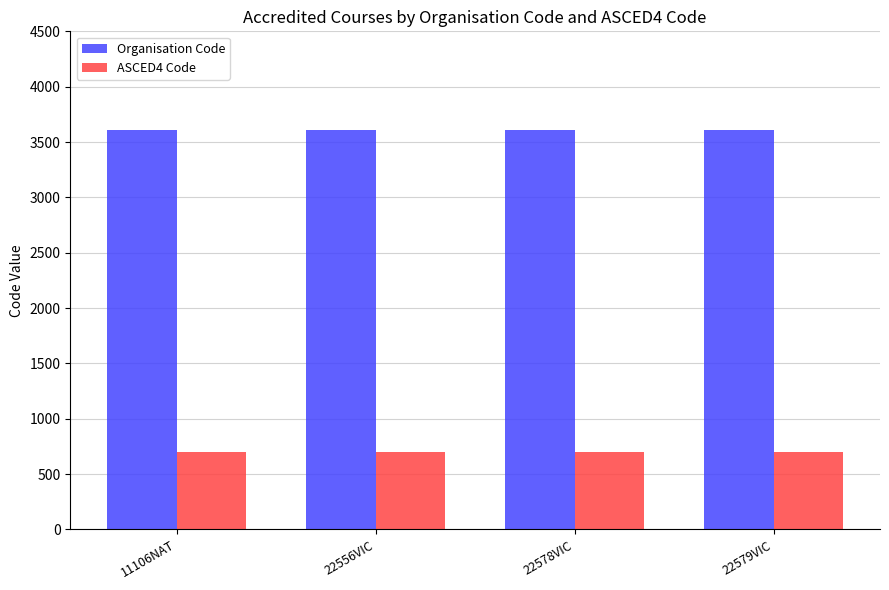

Which series has the largest total across all categories?

Organisation Code